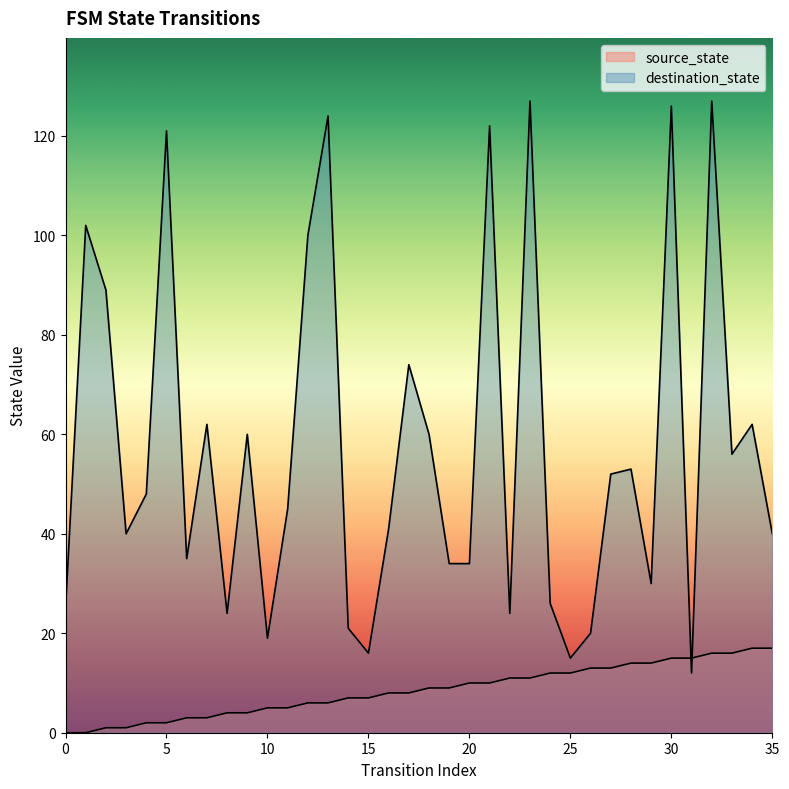

What is the sum of the source_state values at 20 and 17?

18